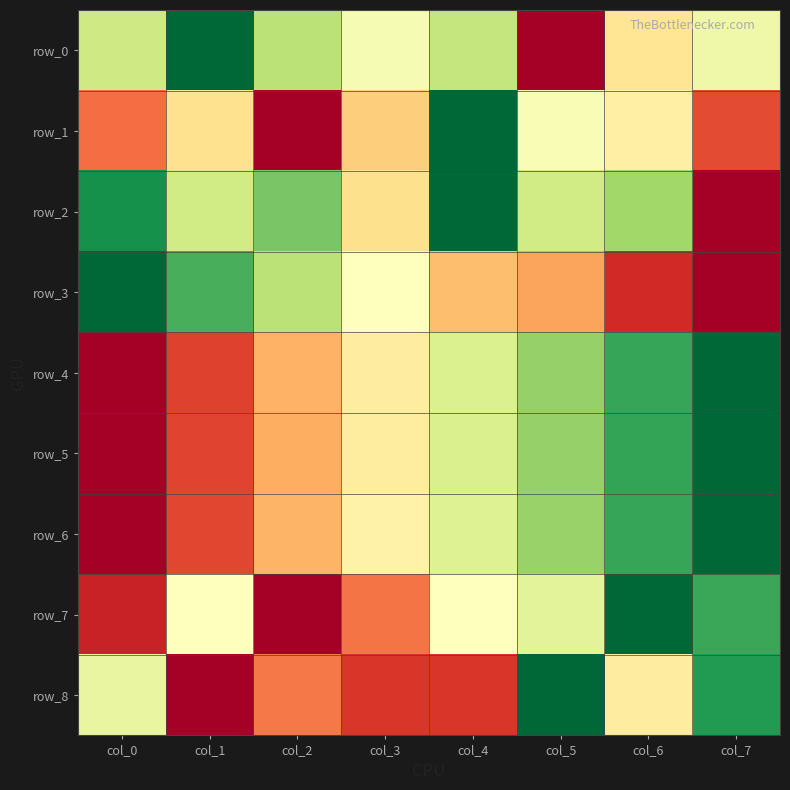

Which category has the highest value across all series?

col_1